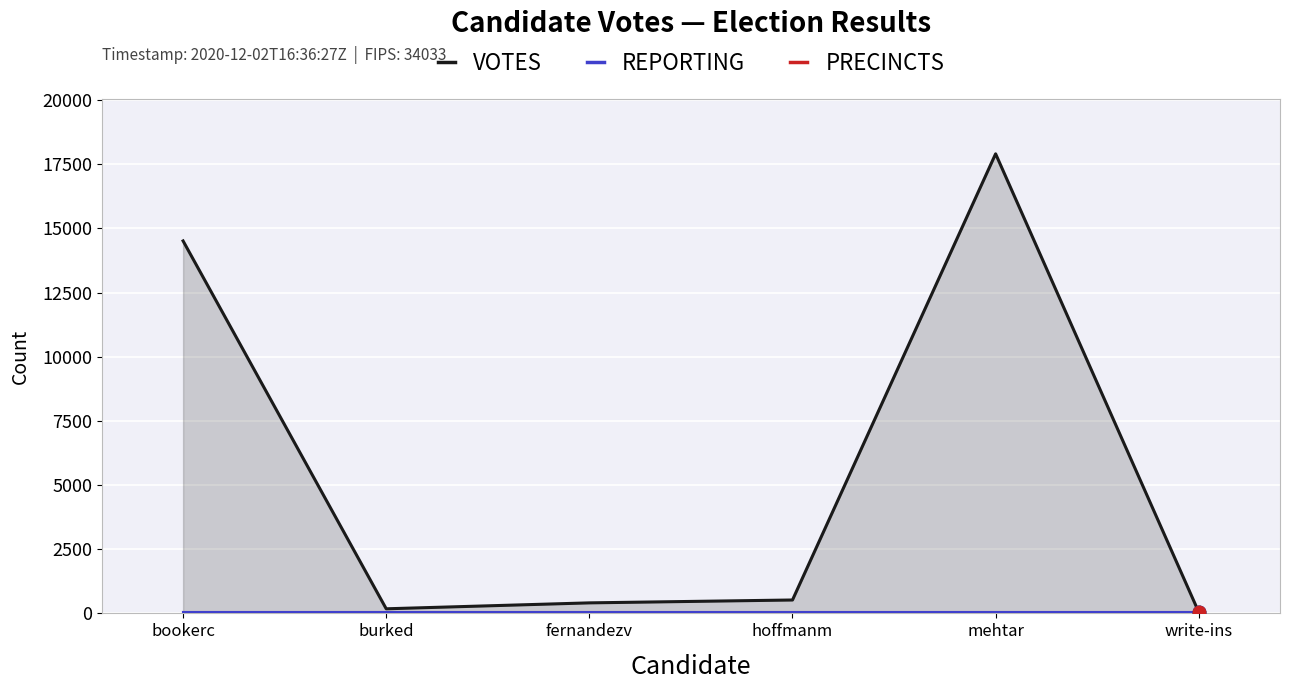

At which category is the sum across all series the highest?

mehtar